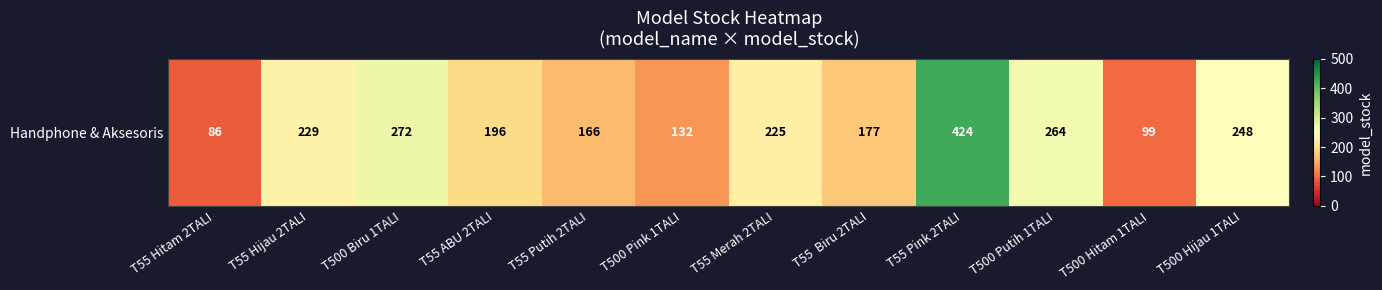

What is the average value?

210